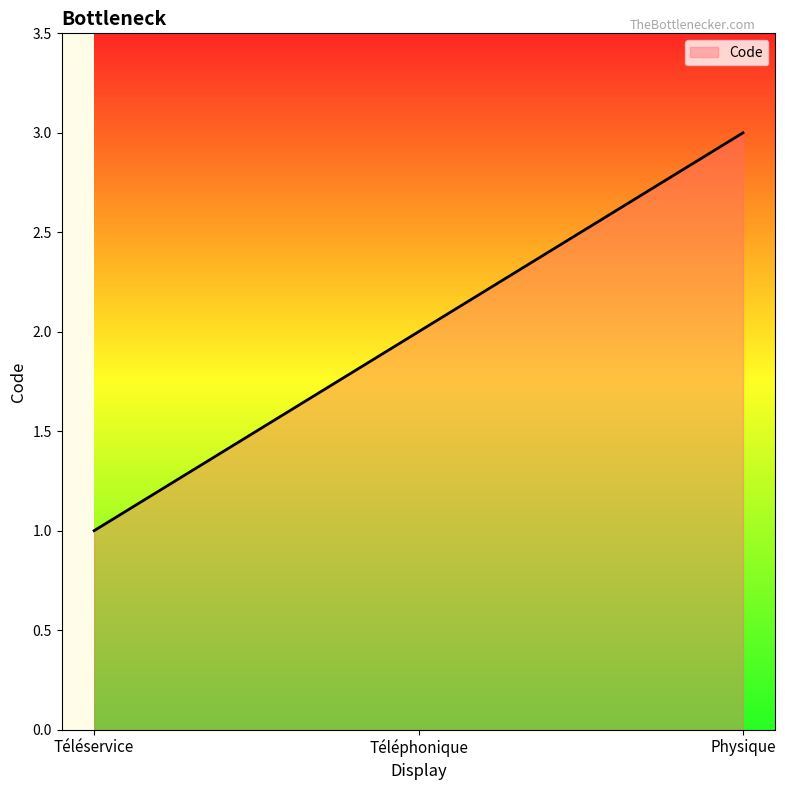

True or false: the data shows 2 at Téléphonique.

True